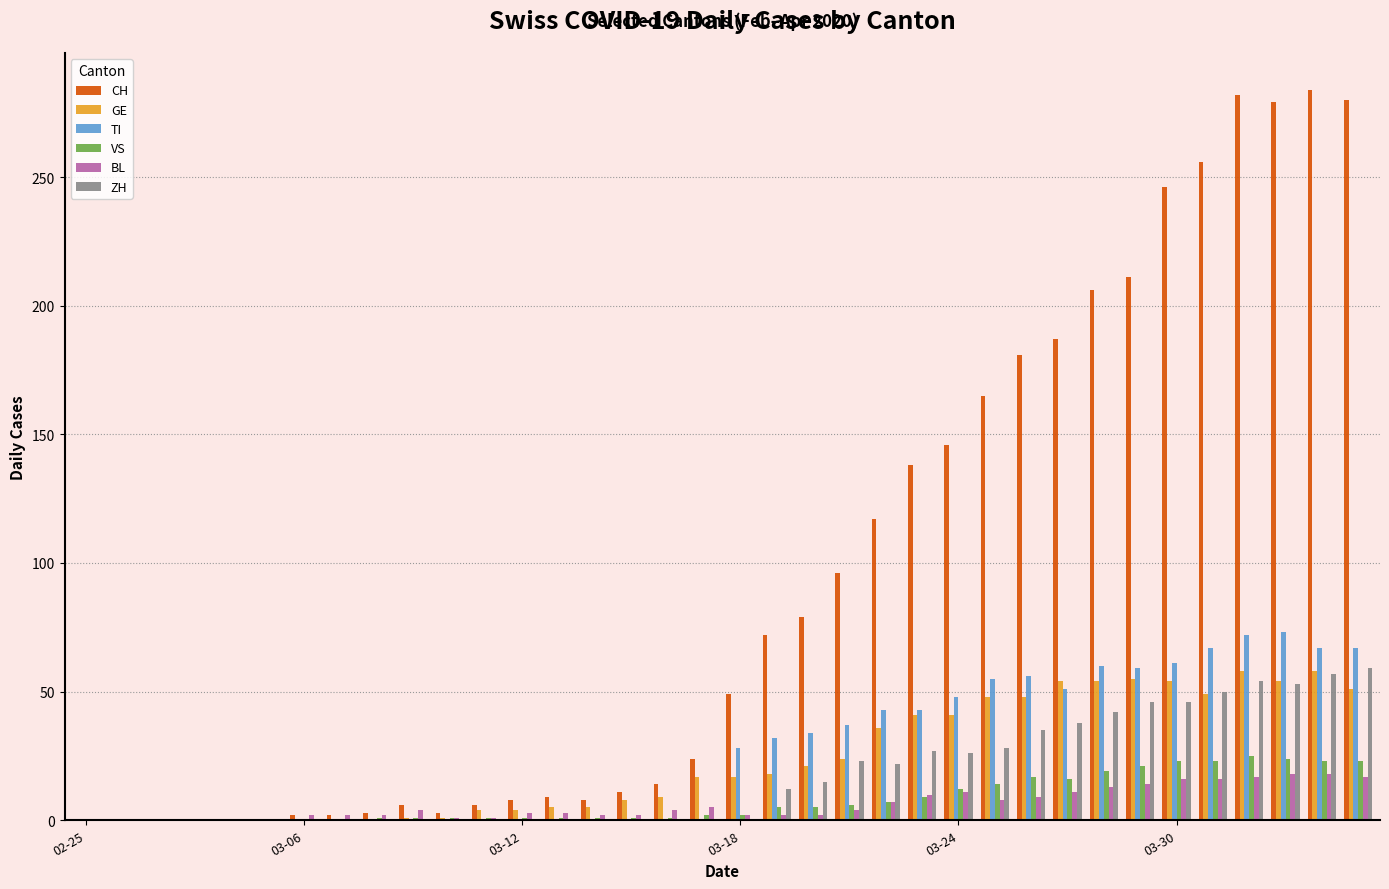

How many series are shown in this chart?

6